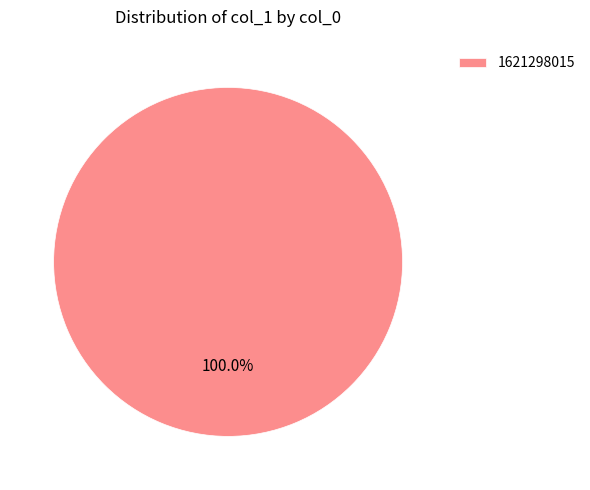

Rank the categories by value from highest to lowest.

1621298015